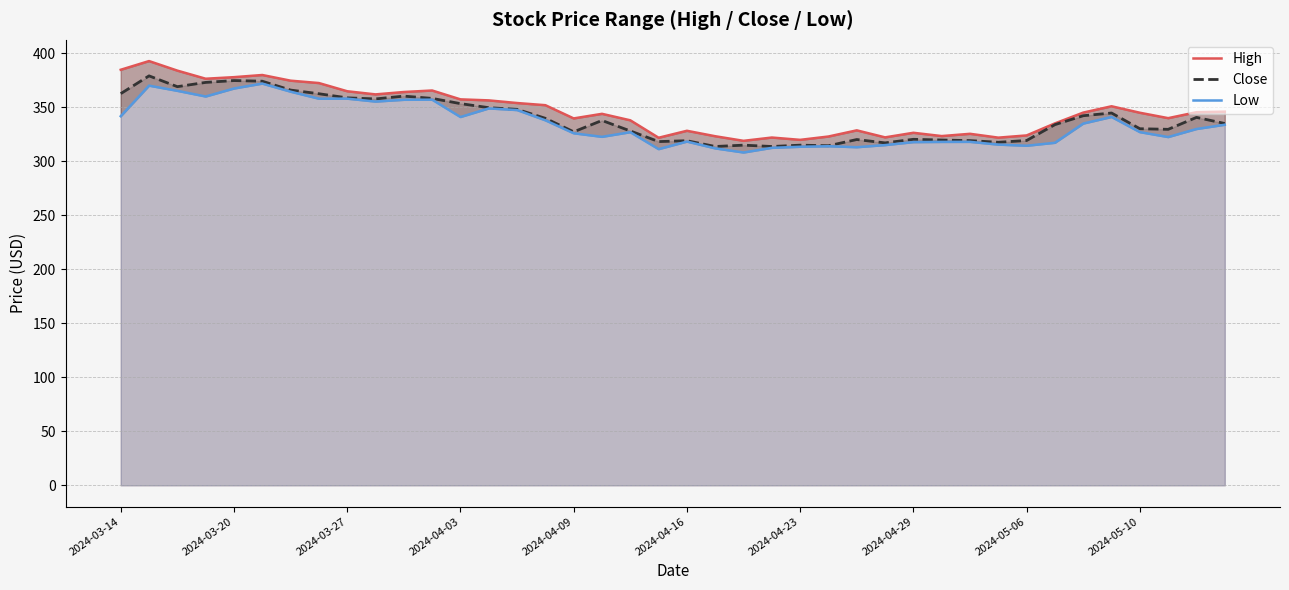

The value of Close at 2024-03-27 is 358.8. True or false?

True